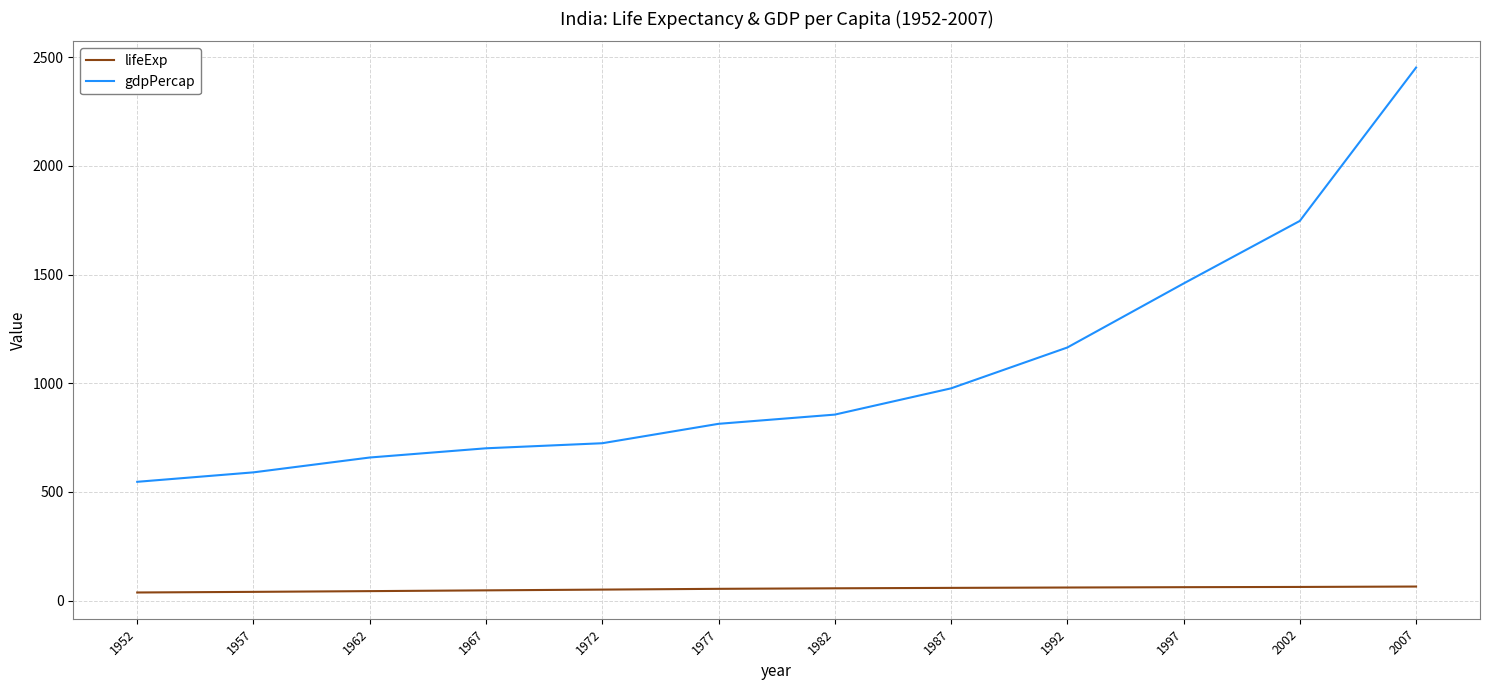

Which series has the widest spread of values?

gdpPercap